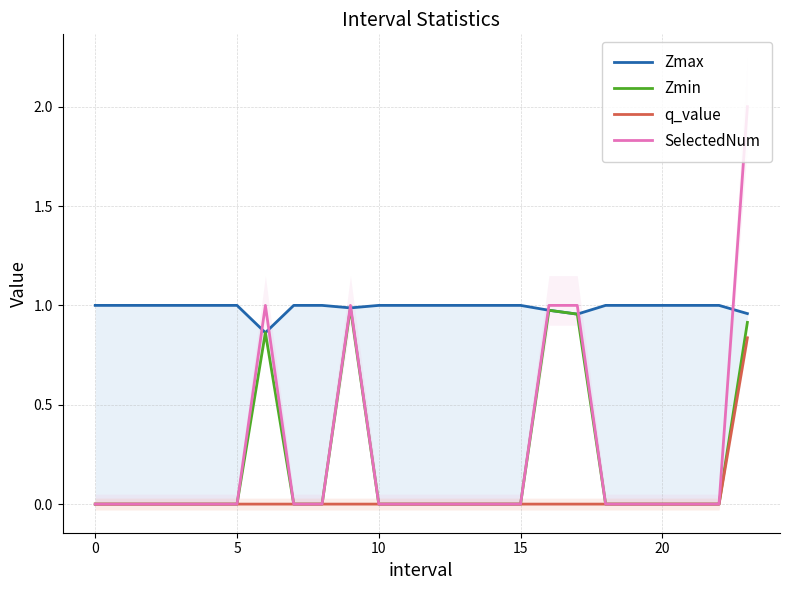

Which has a higher value, 17 or 10?

10